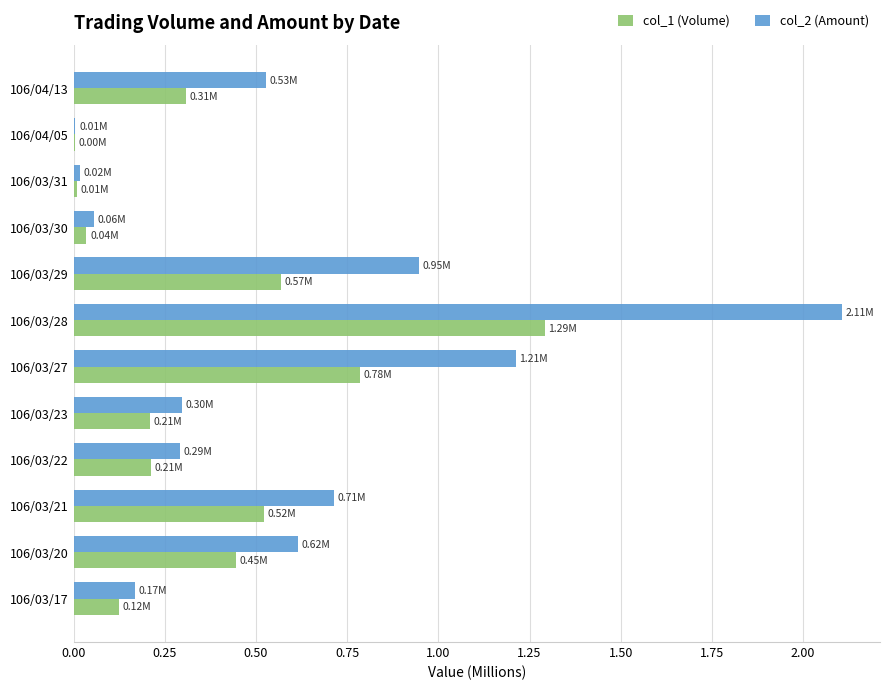

Between 106/03/17 and 106/04/13, which series saw the biggest shift?

col_2 (Amount)